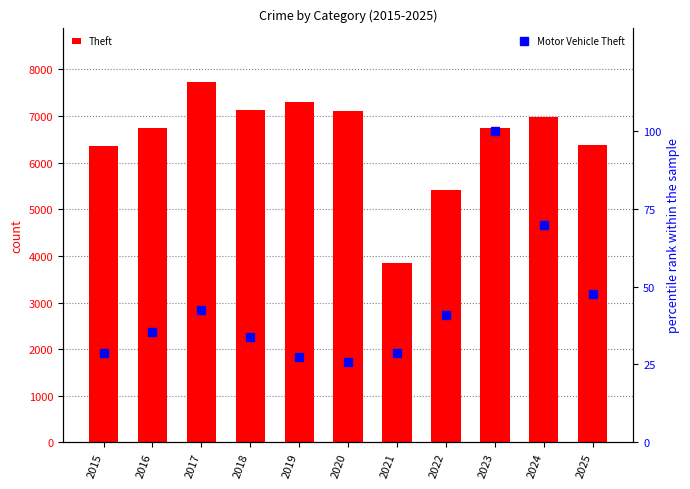

True or false: Motor Vehicle Theft has a value of 100.0 at 2023.

True